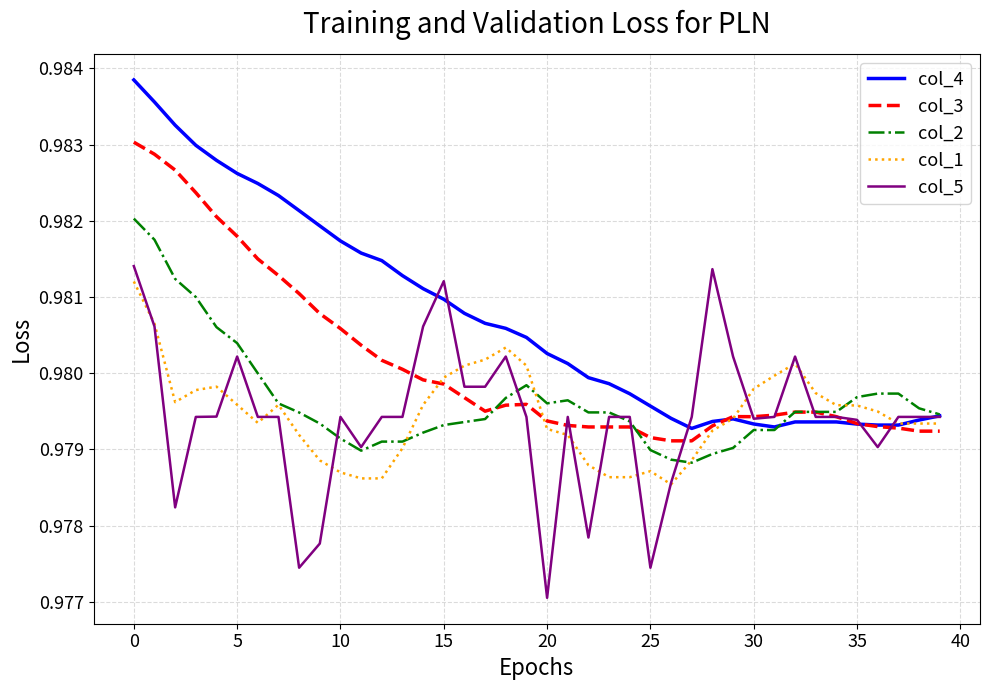

What are all the series names shown in the legend?

col_4, col_3, col_2, col_1, col_5